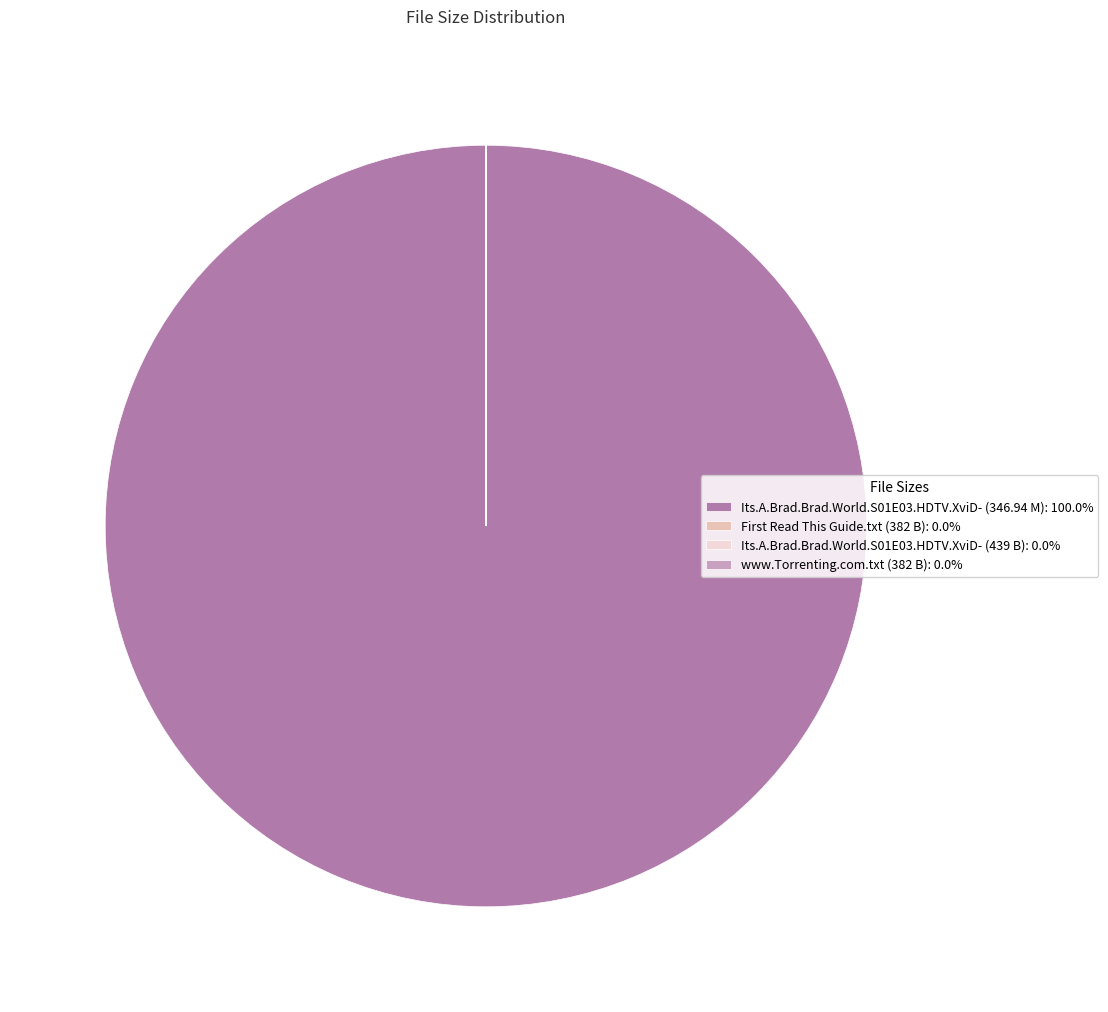

Count the number of slices in the pie.

4